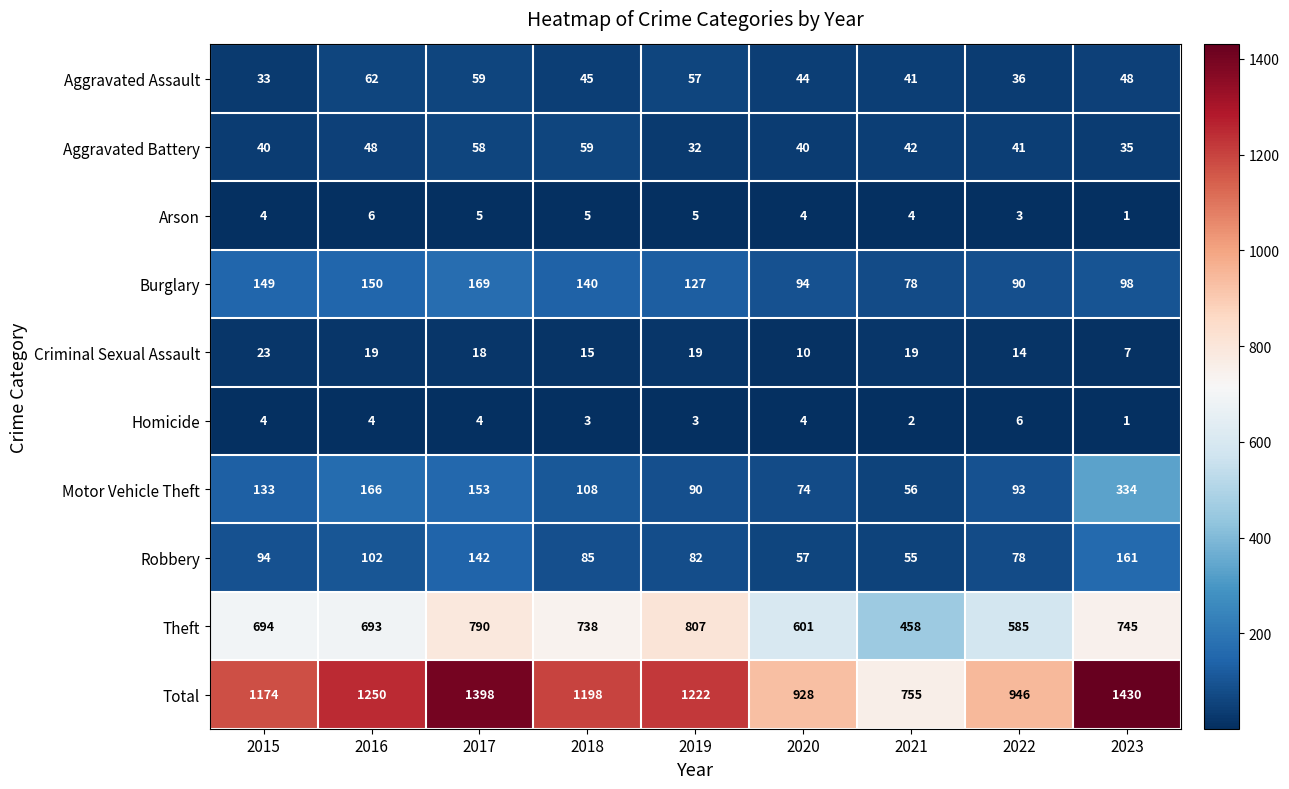

Rank the series at 2019 from highest to lowest value.

Total, Theft, Burglary, Motor Vehicle Theft, Robbery, Aggravated Assault, Aggravated Battery, Criminal Sexual Assault, Arson, Homicide